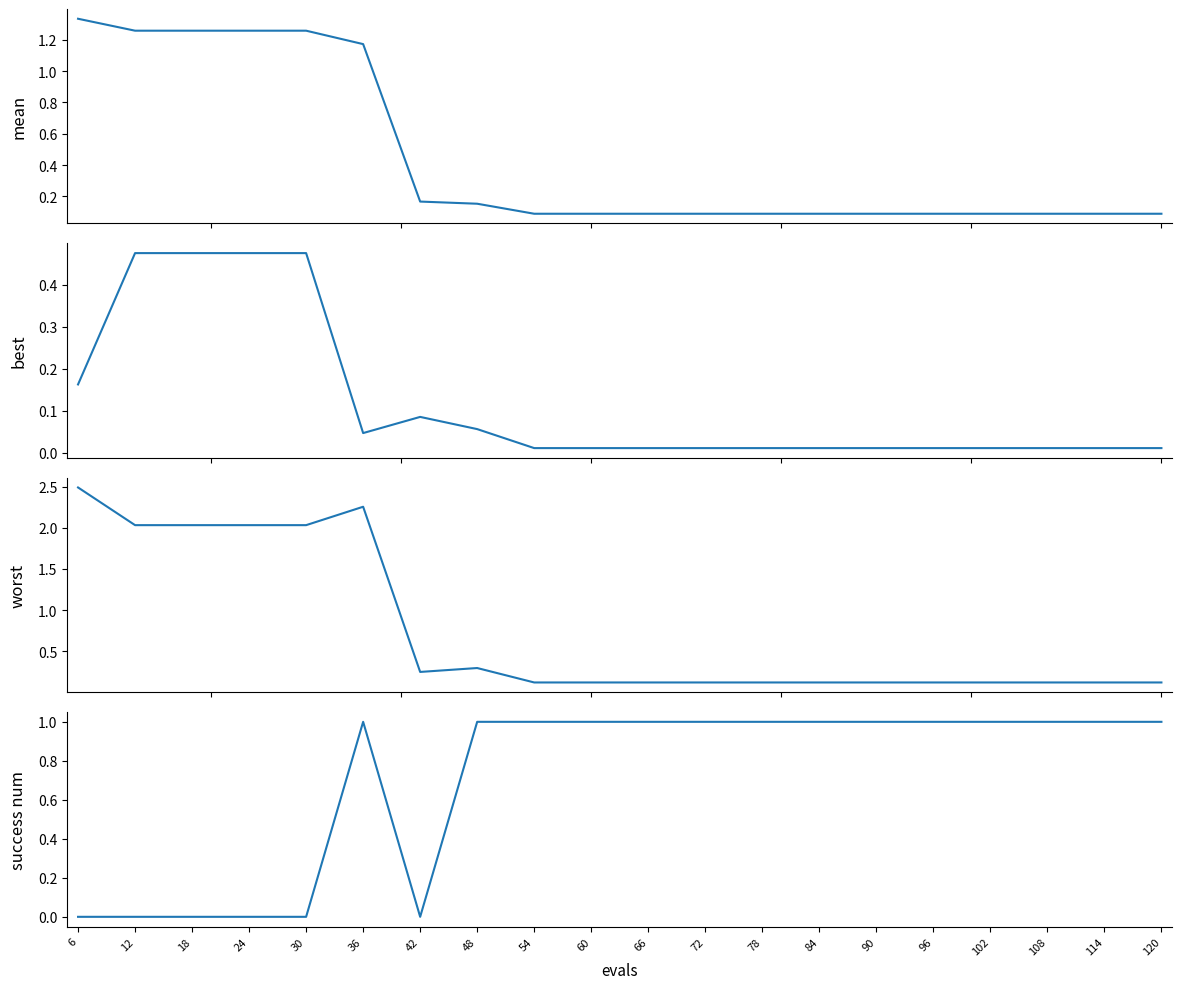

What value does the best series have at 6?

0.2